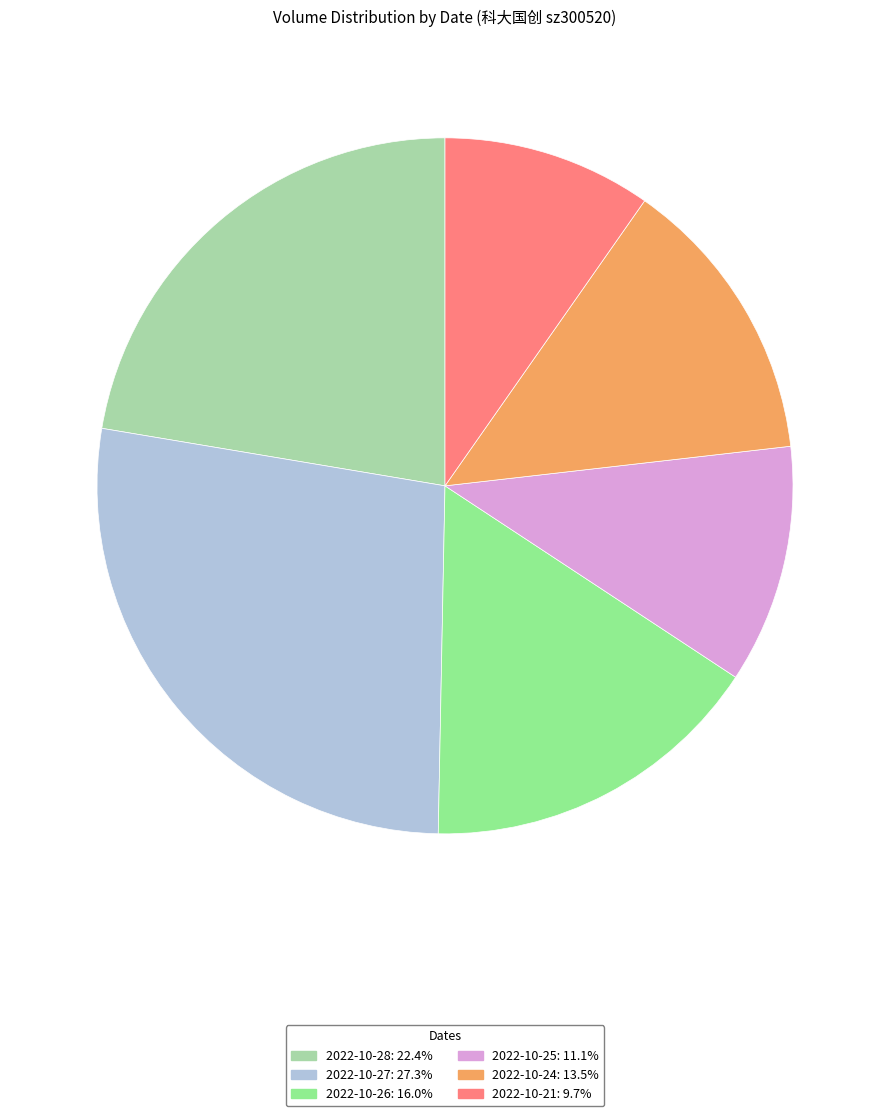

What is the smallest slice in the pie chart?

2022-10-21